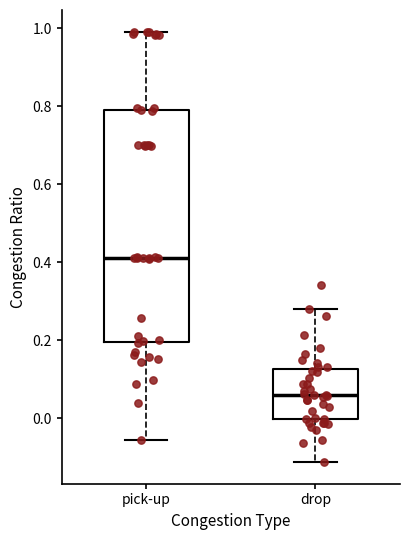

Reading left to right, read every box against the y-axis: the position of its median line, the range the box covers, and the ends of its whiskers. The values are not printed on the chart, so give them approximately, as read against the axis.

pick-up: median 0.42, box 0.20 to 0.78, whiskers -0.06 to 1.00
drop: median 0.06, box 0.00 to 0.12, whiskers -0.12 to 0.28